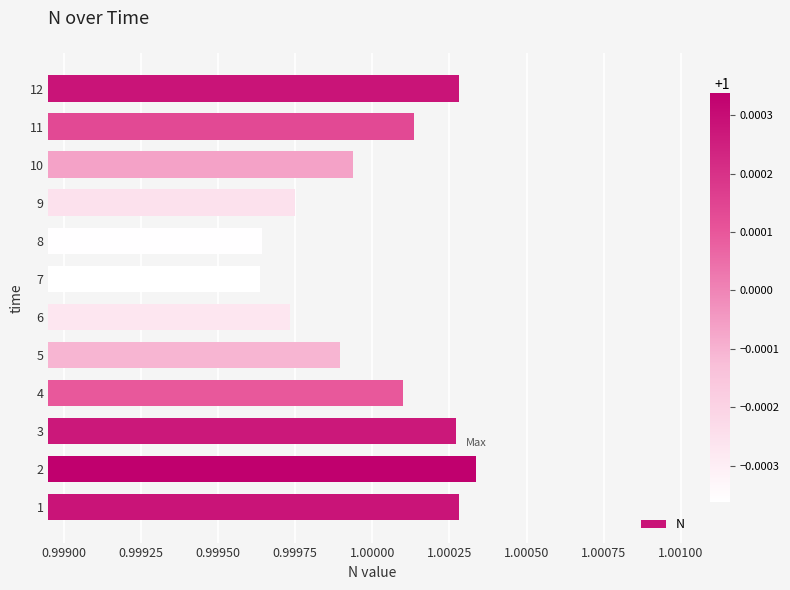

Which has a higher value, 8 or 5?

5